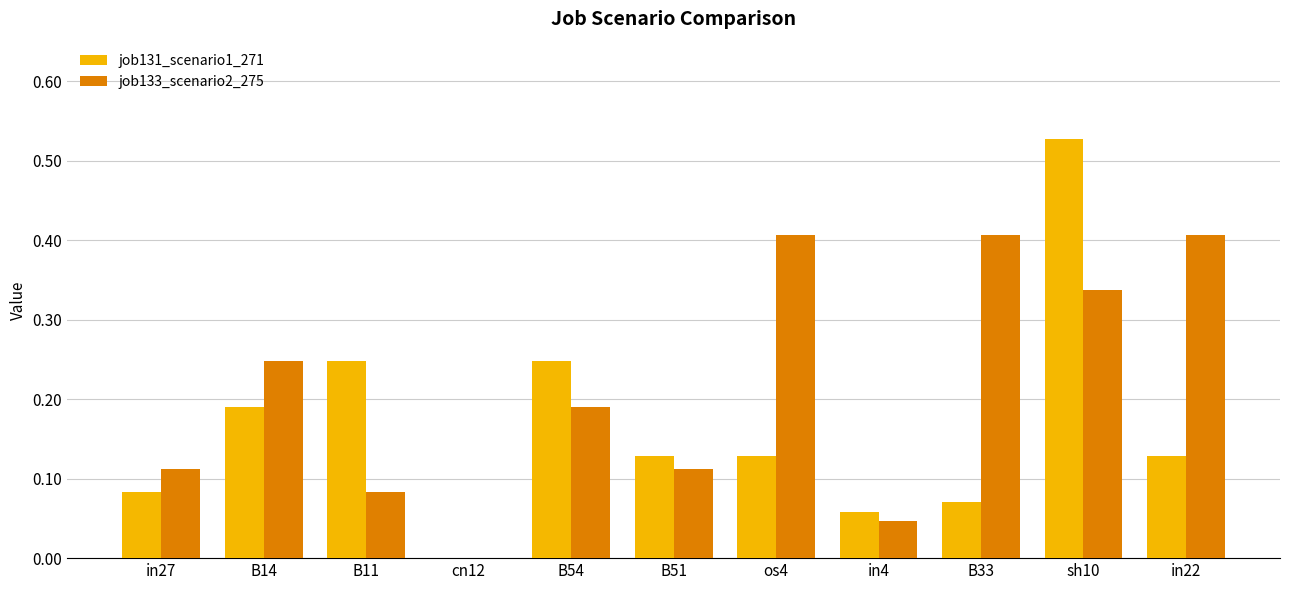

At which category does the chart reach its peak across all series?

sh10